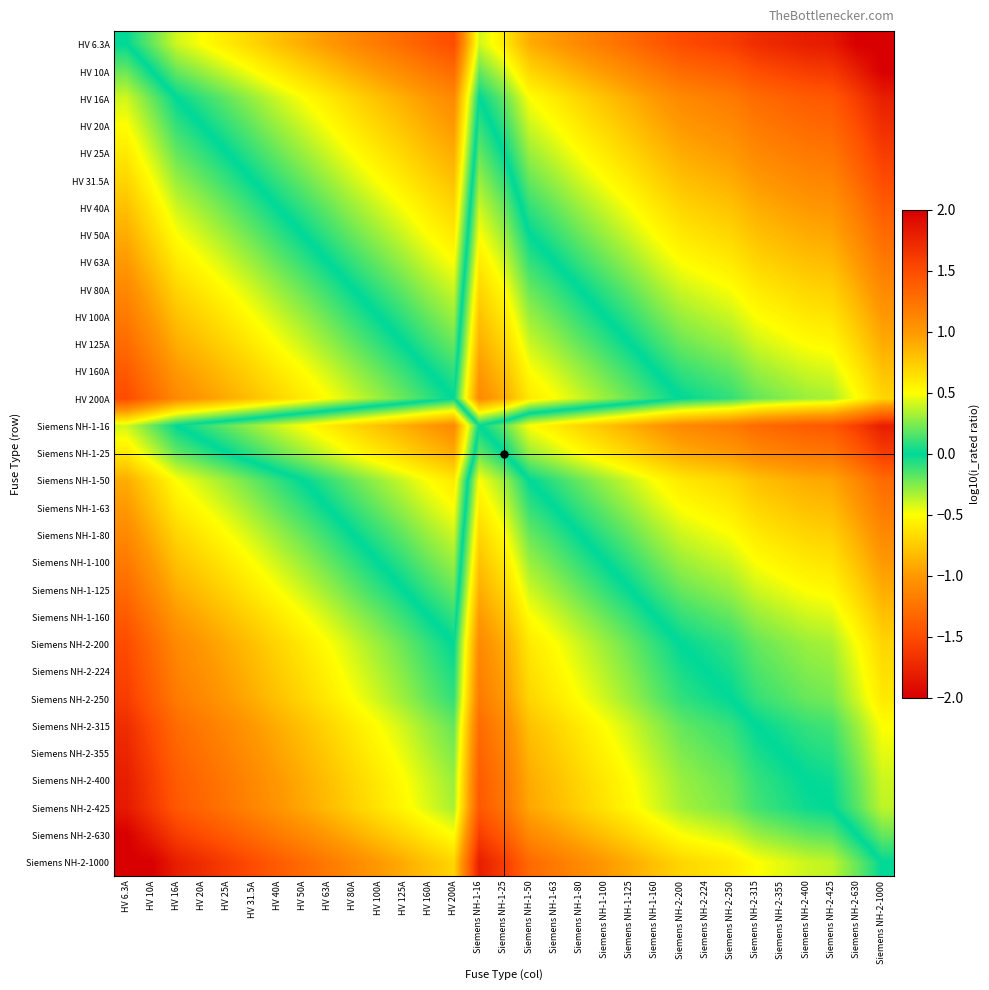

Reading left to right, extract all data points from this chart.

HV 6.3A: HV 6.3A=0.0	HV 10A=-0.2	HV 16A=-0.4	HV 20A=-0.5	HV 25A=-0.6	HV 31.5A=-0.7	HV 40A=-0.8	HV 50A=-0.9	HV 63A=-1.0	HV 80A=-1.1	HV 100A=-1.2	HV 125A=-1.3	HV 160A=-1.4	HV 200A=-1.5	Siemens NH-1-16=-0.4	Siemens NH-1-25=-0.6	Siemens NH-1-50=-0.9	Siemens NH-1-63=-1.0	Siemens NH-1-80=-1.1	Siemens NH-1-100=-1.2	Siemens NH-1-125=-1.3	Siemens NH-1-160=-1.4	Siemens NH-2-200=-1.5	Siemens NH-2-224=-1.6	Siemens NH-2-250=-1.6	Siemens NH-2-315=-1.7	Siemens NH-2-355=-1.8	Siemens NH-2-400=-1.8	Siemens NH-2-425=-1.8	Siemens NH-2-630=-2.0	Siemens NH-2-1000=-2.0
HV 10A: HV 6.3A=0.2	HV 10A=0.0	HV 16A=-0.2	HV 20A=-0.3	HV 25A=-0.4	HV 31.5A=-0.5	HV 40A=-0.6	HV 50A=-0.7	HV 63A=-0.8	HV 80A=-0.9	HV 100A=-1.0	HV 125A=-1.1	HV 160A=-1.2	HV 200A=-1.3	Siemens NH-1-16=-0.2	Siemens NH-1-25=-0.4	Siemens NH-1-50=-0.7	Siemens NH-1-63=-0.8	Siemens NH-1-80=-0.9	Siemens NH-1-100=-1.0	Siemens NH-1-125=-1.1	Siemens NH-1-160=-1.2	Siemens NH-2-200=-1.3	Siemens NH-2-224=-1.4	Siemens NH-2-250=-1.4	Siemens NH-2-315=-1.5	Siemens NH-2-355=-1.6	Siemens NH-2-400=-1.6	Siemens NH-2-425=-1.6	Siemens NH-2-630=-1.8	Siemens NH-2-1000=-2.0
HV 16A: HV 6.3A=0.4	HV 10A=0.2	HV 16A=0.0	HV 20A=-0.1	HV 25A=-0.2	HV 31.5A=-0.3	HV 40A=-0.4	HV 50A=-0.5	HV 63A=-0.6	HV 80A=-0.7	HV 100A=-0.8	HV 125A=-0.9	HV 160A=-1.0	HV 200A=-1.1	Siemens NH-1-16=0.0	Siemens NH-1-25=-0.2	Siemens NH-1-50=-0.5	Siemens NH-1-63=-0.6	Siemens NH-1-80=-0.7	Siemens NH-1-100=-0.8	Siemens NH-1-125=-0.9	Siemens NH-1-160=-1.0	Siemens NH-2-200=-1.1	Siemens NH-2-224=-1.1	Siemens NH-2-250=-1.2	Siemens NH-2-315=-1.3	Siemens NH-2-355=-1.3	Siemens NH-2-400=-1.4	Siemens NH-2-425=-1.4	Siemens NH-2-630=-1.6	Siemens NH-2-1000=-1.8
HV 20A: HV 6.3A=0.5	HV 10A=0.3	HV 16A=0.1	HV 20A=0.0	HV 25A=-0.1	HV 31.5A=-0.2	HV 40A=-0.3	HV 50A=-0.4	HV 63A=-0.5	HV 80A=-0.6	HV 100A=-0.7	HV 125A=-0.8	HV 160A=-0.9	HV 200A=-1.0	Siemens NH-1-16=0.1	Siemens NH-1-25=-0.1	Siemens NH-1-50=-0.4	Siemens NH-1-63=-0.5	Siemens NH-1-80=-0.6	Siemens NH-1-100=-0.7	Siemens NH-1-125=-0.8	Siemens NH-1-160=-0.9	Siemens NH-2-200=-1.0	Siemens NH-2-224=-1.0	Siemens NH-2-250=-1.1	Siemens NH-2-315=-1.2	Siemens NH-2-355=-1.2	Siemens NH-2-400=-1.3	Siemens NH-2-425=-1.3	Siemens NH-2-630=-1.5	Siemens NH-2-1000=-1.7
HV 25A: HV 6.3A=0.6	HV 10A=0.4	HV 16A=0.2	HV 20A=0.1	HV 25A=0.0	HV 31.5A=-0.1	HV 40A=-0.2	HV 50A=-0.3	HV 63A=-0.4	HV 80A=-0.5	HV 100A=-0.6	HV 125A=-0.7	HV 160A=-0.8	HV 200A=-0.9	Siemens NH-1-16=0.2	Siemens NH-1-25=0.0	Siemens NH-1-50=-0.3	Siemens NH-1-63=-0.4	Siemens NH-1-80=-0.5	Siemens NH-1-100=-0.6	Siemens NH-1-125=-0.7	Siemens NH-1-160=-0.8	Siemens NH-2-200=-0.9	Siemens NH-2-224=-1.0	Siemens NH-2-250=-1.0	Siemens NH-2-315=-1.1	Siemens NH-2-355=-1.2	Siemens NH-2-400=-1.2	Siemens NH-2-425=-1.2	Siemens NH-2-630=-1.4	Siemens NH-2-1000=-1.6
HV 31.5A: HV 6.3A=0.7	HV 10A=0.5	HV 16A=0.3	HV 20A=0.2	HV 25A=0.1	HV 31.5A=0.0	HV 40A=-0.1	HV 50A=-0.2	HV 63A=-0.3	HV 80A=-0.4	HV 100A=-0.5	HV 125A=-0.6	HV 160A=-0.7	HV 200A=-0.8	Siemens NH-1-16=0.3	Siemens NH-1-25=0.1	Siemens NH-1-50=-0.2	Siemens NH-1-63=-0.3	Siemens NH-1-80=-0.4	Siemens NH-1-100=-0.5	Siemens NH-1-125=-0.6	Siemens NH-1-160=-0.7	Siemens NH-2-200=-0.8	Siemens NH-2-224=-0.9	Siemens NH-2-250=-0.9	Siemens NH-2-315=-1.0	Siemens NH-2-355=-1.1	Siemens NH-2-400=-1.1	Siemens NH-2-425=-1.1	Siemens NH-2-630=-1.3	Siemens NH-2-1000=-1.5
HV 40A: HV 6.3A=0.8	HV 10A=0.6	HV 16A=0.4	HV 20A=0.3	HV 25A=0.2	HV 31.5A=0.1	HV 40A=0.0	HV 50A=-0.1	HV 63A=-0.2	HV 80A=-0.3	HV 100A=-0.4	HV 125A=-0.5	HV 160A=-0.6	HV 200A=-0.7	Siemens NH-1-16=0.4	Siemens NH-1-25=0.2	Siemens NH-1-50=-0.1	Siemens NH-1-63=-0.2	Siemens NH-1-80=-0.3	Siemens NH-1-100=-0.4	Siemens NH-1-125=-0.5	Siemens NH-1-160=-0.6	Siemens NH-2-200=-0.7	Siemens NH-2-224=-0.7	Siemens NH-2-250=-0.8	Siemens NH-2-315=-0.9	Siemens NH-2-355=-0.9	Siemens NH-2-400=-1.0	Siemens NH-2-425=-1.0	Siemens NH-2-630=-1.2	Siemens NH-2-1000=-1.4
HV 50A: HV 6.3A=0.9	HV 10A=0.7	HV 16A=0.5	HV 20A=0.4	HV 25A=0.3	HV 31.5A=0.2	HV 40A=0.1	HV 50A=0.0	HV 63A=-0.1	HV 80A=-0.2	HV 100A=-0.3	HV 125A=-0.4	HV 160A=-0.5	HV 200A=-0.6	Siemens NH-1-16=0.5	Siemens NH-1-25=0.3	Siemens NH-1-50=0.0	Siemens NH-1-63=-0.1	Siemens NH-1-80=-0.2	Siemens NH-1-100=-0.3	Siemens NH-1-125=-0.4	Siemens NH-1-160=-0.5	Siemens NH-2-200=-0.6	Siemens NH-2-224=-0.7	Siemens NH-2-250=-0.7	Siemens NH-2-315=-0.8	Siemens NH-2-355=-0.9	Siemens NH-2-400=-0.9	Siemens NH-2-425=-0.9	Siemens NH-2-630=-1.1	Siemens NH-2-1000=-1.3
HV 63A: HV 6.3A=1.0	HV 10A=0.8	HV 16A=0.6	HV 20A=0.5	HV 25A=0.4	HV 31.5A=0.3	HV 40A=0.2	HV 50A=0.1	HV 63A=0.0	HV 80A=-0.1	HV 100A=-0.2	HV 125A=-0.3	HV 160A=-0.4	HV 200A=-0.5	Siemens NH-1-16=0.6	Siemens NH-1-25=0.4	Siemens NH-1-50=0.1	Siemens NH-1-63=0.0	Siemens NH-1-80=-0.1	Siemens NH-1-100=-0.2	Siemens NH-1-125=-0.3	Siemens NH-1-160=-0.4	Siemens NH-2-200=-0.5	Siemens NH-2-224=-0.6	Siemens NH-2-250=-0.6	Siemens NH-2-315=-0.7	Siemens NH-2-355=-0.8	Siemens NH-2-400=-0.8	Siemens NH-2-425=-0.8	Siemens NH-2-630=-1.0	Siemens NH-2-1000=-1.2
HV 80A: HV 6.3A=1.1	HV 10A=0.9	HV 16A=0.7	HV 20A=0.6	HV 25A=0.5	HV 31.5A=0.4	HV 40A=0.3	HV 50A=0.2	HV 63A=0.1	HV 80A=0.0	HV 100A=-0.1	HV 125A=-0.2	HV 160A=-0.3	HV 200A=-0.4	Siemens NH-1-16=0.7	Siemens NH-1-25=0.5	Siemens NH-1-50=0.2	Siemens NH-1-63=0.1	Siemens NH-1-80=0.0	Siemens NH-1-100=-0.1	Siemens NH-1-125=-0.2	Siemens NH-1-160=-0.3	Siemens NH-2-200=-0.4	Siemens NH-2-224=-0.4	Siemens NH-2-250=-0.5	Siemens NH-2-315=-0.6	Siemens NH-2-355=-0.6	Siemens NH-2-400=-0.7	Siemens NH-2-425=-0.7	Siemens NH-2-630=-0.9	Siemens NH-2-1000=-1.1
HV 100A: HV 6.3A=1.2	HV 10A=1.0	HV 16A=0.8	HV 20A=0.7	HV 25A=0.6	HV 31.5A=0.5	HV 40A=0.4	HV 50A=0.3	HV 63A=0.2	HV 80A=0.1	HV 100A=0.0	HV 125A=-0.1	HV 160A=-0.2	HV 200A=-0.3	Siemens NH-1-16=0.8	Siemens NH-1-25=0.6	Siemens NH-1-50=0.3	Siemens NH-1-63=0.2	Siemens NH-1-80=0.1	Siemens NH-1-100=0.0	Siemens NH-1-125=-0.1	Siemens NH-1-160=-0.2	Siemens NH-2-200=-0.3	Siemens NH-2-224=-0.4	Siemens NH-2-250=-0.4	Siemens NH-2-315=-0.5	Siemens NH-2-355=-0.6	Siemens NH-2-400=-0.6	Siemens NH-2-425=-0.6	Siemens NH-2-630=-0.8	Siemens NH-2-1000=-1.0
HV 125A: HV 6.3A=1.3	HV 10A=1.1	HV 16A=0.9	HV 20A=0.8	HV 25A=0.7	HV 31.5A=0.6	HV 40A=0.5	HV 50A=0.4	HV 63A=0.3	HV 80A=0.2	HV 100A=0.1	HV 125A=0.0	HV 160A=-0.1	HV 200A=-0.2	Siemens NH-1-16=0.9	Siemens NH-1-25=0.7	Siemens NH-1-50=0.4	Siemens NH-1-63=0.3	Siemens NH-1-80=0.2	Siemens NH-1-100=0.1	Siemens NH-1-125=0.0	Siemens NH-1-160=-0.1	Siemens NH-2-200=-0.2	Siemens NH-2-224=-0.3	Siemens NH-2-250=-0.3	Siemens NH-2-315=-0.4	Siemens NH-2-355=-0.5	Siemens NH-2-400=-0.5	Siemens NH-2-425=-0.5	Siemens NH-2-630=-0.7	Siemens NH-2-1000=-0.9
HV 160A: HV 6.3A=1.4	HV 10A=1.2	HV 16A=1.0	HV 20A=0.9	HV 25A=0.8	HV 31.5A=0.7	HV 40A=0.6	HV 50A=0.5	HV 63A=0.4	HV 80A=0.3	HV 100A=0.2	HV 125A=0.1	HV 160A=0.0	HV 200A=-0.1	Siemens NH-1-16=1.0	Siemens NH-1-25=0.8	Siemens NH-1-50=0.5	Siemens NH-1-63=0.4	Siemens NH-1-80=0.3	Siemens NH-1-100=0.2	Siemens NH-1-125=0.1	Siemens NH-1-160=0.0	Siemens NH-2-200=-0.1	Siemens NH-2-224=-0.1	Siemens NH-2-250=-0.2	Siemens NH-2-315=-0.3	Siemens NH-2-355=-0.3	Siemens NH-2-400=-0.4	Siemens NH-2-425=-0.4	Siemens NH-2-630=-0.6	Siemens NH-2-1000=-0.8
HV 200A: HV 6.3A=1.5	HV 10A=1.3	HV 16A=1.1	HV 20A=1.0	HV 25A=0.9	HV 31.5A=0.8	HV 40A=0.7	HV 50A=0.6	HV 63A=0.5	HV 80A=0.4	HV 100A=0.3	HV 125A=0.2	HV 160A=0.1	HV 200A=0.0	Siemens NH-1-16=1.1	Siemens NH-1-25=0.9	Siemens NH-1-50=0.6	Siemens NH-1-63=0.5	Siemens NH-1-80=0.4	Siemens NH-1-100=0.3	Siemens NH-1-125=0.2	Siemens NH-1-160=0.1	Siemens NH-2-200=0.0	Siemens NH-2-224=-0.0	Siemens NH-2-250=-0.1	Siemens NH-2-315=-0.2	Siemens NH-2-355=-0.2	Siemens NH-2-400=-0.3	Siemens NH-2-425=-0.3	Siemens NH-2-630=-0.5	Siemens NH-2-1000=-0.7
Siemens NH-1-16: HV 6.3A=0.4	HV 10A=0.2	HV 16A=0.0	HV 20A=-0.1	HV 25A=-0.2	HV 31.5A=-0.3	HV 40A=-0.4	HV 50A=-0.5	HV 63A=-0.6	HV 80A=-0.7	HV 100A=-0.8	HV 125A=-0.9	HV 160A=-1.0	HV 200A=-1.1	Siemens NH-1-16=0.0	Siemens NH-1-25=-0.2	Siemens NH-1-50=-0.5	Siemens NH-1-63=-0.6	Siemens NH-1-80=-0.7	Siemens NH-1-100=-0.8	Siemens NH-1-125=-0.9	Siemens NH-1-160=-1.0	Siemens NH-2-200=-1.1	Siemens NH-2-224=-1.1	Siemens NH-2-250=-1.2	Siemens NH-2-315=-1.3	Siemens NH-2-355=-1.3	Siemens NH-2-400=-1.4	Siemens NH-2-425=-1.4	Siemens NH-2-630=-1.6	Siemens NH-2-1000=-1.8
Siemens NH-1-25: HV 6.3A=0.6	HV 10A=0.4	HV 16A=0.2	HV 20A=0.1	HV 25A=0.0	HV 31.5A=-0.1	HV 40A=-0.2	HV 50A=-0.3	HV 63A=-0.4	HV 80A=-0.5	HV 100A=-0.6	HV 125A=-0.7	HV 160A=-0.8	HV 200A=-0.9	Siemens NH-1-16=0.2	Siemens NH-1-25=0.0	Siemens NH-1-50=-0.3	Siemens NH-1-63=-0.4	Siemens NH-1-80=-0.5	Siemens NH-1-100=-0.6	Siemens NH-1-125=-0.7	Siemens NH-1-160=-0.8	Siemens NH-2-200=-0.9	Siemens NH-2-224=-1.0	Siemens NH-2-250=-1.0	Siemens NH-2-315=-1.1	Siemens NH-2-355=-1.2	Siemens NH-2-400=-1.2	Siemens NH-2-425=-1.2	Siemens NH-2-630=-1.4	Siemens NH-2-1000=-1.6
Siemens NH-1-50: HV 6.3A=0.9	HV 10A=0.7	HV 16A=0.5	HV 20A=0.4	HV 25A=0.3	HV 31.5A=0.2	HV 40A=0.1	HV 50A=0.0	HV 63A=-0.1	HV 80A=-0.2	HV 100A=-0.3	HV 125A=-0.4	HV 160A=-0.5	HV 200A=-0.6	Siemens NH-1-16=0.5	Siemens NH-1-25=0.3	Siemens NH-1-50=0.0	Siemens NH-1-63=-0.1	Siemens NH-1-80=-0.2	Siemens NH-1-100=-0.3	Siemens NH-1-125=-0.4	Siemens NH-1-160=-0.5	Siemens NH-2-200=-0.6	Siemens NH-2-224=-0.7	Siemens NH-2-250=-0.7	Siemens NH-2-315=-0.8	Siemens NH-2-355=-0.9	Siemens NH-2-400=-0.9	Siemens NH-2-425=-0.9	Siemens NH-2-630=-1.1	Siemens NH-2-1000=-1.3
Siemens NH-1-63: HV 6.3A=1.0	HV 10A=0.8	HV 16A=0.6	HV 20A=0.5	HV 25A=0.4	HV 31.5A=0.3	HV 40A=0.2	HV 50A=0.1	HV 63A=0.0	HV 80A=-0.1	HV 100A=-0.2	HV 125A=-0.3	HV 160A=-0.4	HV 200A=-0.5	Siemens NH-1-16=0.6	Siemens NH-1-25=0.4	Siemens NH-1-50=0.1	Siemens NH-1-63=0.0	Siemens NH-1-80=-0.1	Siemens NH-1-100=-0.2	Siemens NH-1-125=-0.3	Siemens NH-1-160=-0.4	Siemens NH-2-200=-0.5	Siemens NH-2-224=-0.6	Siemens NH-2-250=-0.6	Siemens NH-2-315=-0.7	Siemens NH-2-355=-0.8	Siemens NH-2-400=-0.8	Siemens NH-2-425=-0.8	Siemens NH-2-630=-1.0	Siemens NH-2-1000=-1.2
Siemens NH-1-80: HV 6.3A=1.1	HV 10A=0.9	HV 16A=0.7	HV 20A=0.6	HV 25A=0.5	HV 31.5A=0.4	HV 40A=0.3	HV 50A=0.2	HV 63A=0.1	HV 80A=0.0	HV 100A=-0.1	HV 125A=-0.2	HV 160A=-0.3	HV 200A=-0.4	Siemens NH-1-16=0.7	Siemens NH-1-25=0.5	Siemens NH-1-50=0.2	Siemens NH-1-63=0.1	Siemens NH-1-80=0.0	Siemens NH-1-100=-0.1	Siemens NH-1-125=-0.2	Siemens NH-1-160=-0.3	Siemens NH-2-200=-0.4	Siemens NH-2-224=-0.4	Siemens NH-2-250=-0.5	Siemens NH-2-315=-0.6	Siemens NH-2-355=-0.6	Siemens NH-2-400=-0.7	Siemens NH-2-425=-0.7	Siemens NH-2-630=-0.9	Siemens NH-2-1000=-1.1
Siemens NH-1-100: HV 6.3A=1.2	HV 10A=1.0	HV 16A=0.8	HV 20A=0.7	HV 25A=0.6	HV 31.5A=0.5	HV 40A=0.4	HV 50A=0.3	HV 63A=0.2	HV 80A=0.1	HV 100A=0.0	HV 125A=-0.1	HV 160A=-0.2	HV 200A=-0.3	Siemens NH-1-16=0.8	Siemens NH-1-25=0.6	Siemens NH-1-50=0.3	Siemens NH-1-63=0.2	Siemens NH-1-80=0.1	Siemens NH-1-100=0.0	Siemens NH-1-125=-0.1	Siemens NH-1-160=-0.2	Siemens NH-2-200=-0.3	Siemens NH-2-224=-0.4	Siemens NH-2-250=-0.4	Siemens NH-2-315=-0.5	Siemens NH-2-355=-0.6	Siemens NH-2-400=-0.6	Siemens NH-2-425=-0.6	Siemens NH-2-630=-0.8	Siemens NH-2-1000=-1.0
Siemens NH-1-125: HV 6.3A=1.3	HV 10A=1.1	HV 16A=0.9	HV 20A=0.8	HV 25A=0.7	HV 31.5A=0.6	HV 40A=0.5	HV 50A=0.4	HV 63A=0.3	HV 80A=0.2	HV 100A=0.1	HV 125A=0.0	HV 160A=-0.1	HV 200A=-0.2	Siemens NH-1-16=0.9	Siemens NH-1-25=0.7	Siemens NH-1-50=0.4	Siemens NH-1-63=0.3	Siemens NH-1-80=0.2	Siemens NH-1-100=0.1	Siemens NH-1-125=0.0	Siemens NH-1-160=-0.1	Siemens NH-2-200=-0.2	Siemens NH-2-224=-0.3	Siemens NH-2-250=-0.3	Siemens NH-2-315=-0.4	Siemens NH-2-355=-0.5	Siemens NH-2-400=-0.5	Siemens NH-2-425=-0.5	Siemens NH-2-630=-0.7	Siemens NH-2-1000=-0.9
Siemens NH-1-160: HV 6.3A=1.4	HV 10A=1.2	HV 16A=1.0	HV 20A=0.9	HV 25A=0.8	HV 31.5A=0.7	HV 40A=0.6	HV 50A=0.5	HV 63A=0.4	HV 80A=0.3	HV 100A=0.2	HV 125A=0.1	HV 160A=0.0	HV 200A=-0.1	Siemens NH-1-16=1.0	Siemens NH-1-25=0.8	Siemens NH-1-50=0.5	Siemens NH-1-63=0.4	Siemens NH-1-80=0.3	Siemens NH-1-100=0.2	Siemens NH-1-125=0.1	Siemens NH-1-160=0.0	Siemens NH-2-200=-0.1	Siemens NH-2-224=-0.1	Siemens NH-2-250=-0.2	Siemens NH-2-315=-0.3	Siemens NH-2-355=-0.3	Siemens NH-2-400=-0.4	Siemens NH-2-425=-0.4	Siemens NH-2-630=-0.6	Siemens NH-2-1000=-0.8
Siemens NH-2-200: HV 6.3A=1.5	HV 10A=1.3	HV 16A=1.1	HV 20A=1.0	HV 25A=0.9	HV 31.5A=0.8	HV 40A=0.7	HV 50A=0.6	HV 63A=0.5	HV 80A=0.4	HV 100A=0.3	HV 125A=0.2	HV 160A=0.1	HV 200A=0.0	Siemens NH-1-16=1.1	Siemens NH-1-25=0.9	Siemens NH-1-50=0.6	Siemens NH-1-63=0.5	Siemens NH-1-80=0.4	Siemens NH-1-100=0.3	Siemens NH-1-125=0.2	Siemens NH-1-160=0.1	Siemens NH-2-200=0.0	Siemens NH-2-224=-0.0	Siemens NH-2-250=-0.1	Siemens NH-2-315=-0.2	Siemens NH-2-355=-0.2	Siemens NH-2-400=-0.3	Siemens NH-2-425=-0.3	Siemens NH-2-630=-0.5	Siemens NH-2-1000=-0.7
Siemens NH-2-224: HV 6.3A=1.6	HV 10A=1.4	HV 16A=1.1	HV 20A=1.0	HV 25A=1.0	HV 31.5A=0.9	HV 40A=0.7	HV 50A=0.7	HV 63A=0.6	HV 80A=0.4	HV 100A=0.4	HV 125A=0.3	HV 160A=0.1	HV 200A=0.0	Siemens NH-1-16=1.1	Siemens NH-1-25=1.0	Siemens NH-1-50=0.7	Siemens NH-1-63=0.6	Siemens NH-1-80=0.4	Siemens NH-1-100=0.4	Siemens NH-1-125=0.3	Siemens NH-1-160=0.1	Siemens NH-2-200=0.0	Siemens NH-2-224=0.0	Siemens NH-2-250=-0.0	Siemens NH-2-315=-0.1	Siemens NH-2-355=-0.2	Siemens NH-2-400=-0.3	Siemens NH-2-425=-0.3	Siemens NH-2-630=-0.4	Siemens NH-2-1000=-0.6
Siemens NH-2-250: HV 6.3A=1.6	HV 10A=1.4	HV 16A=1.2	HV 20A=1.1	HV 25A=1.0	HV 31.5A=0.9	HV 40A=0.8	HV 50A=0.7	HV 63A=0.6	HV 80A=0.5	HV 100A=0.4	HV 125A=0.3	HV 160A=0.2	HV 200A=0.1	Siemens NH-1-16=1.2	Siemens NH-1-25=1.0	Siemens NH-1-50=0.7	Siemens NH-1-63=0.6	Siemens NH-1-80=0.5	Siemens NH-1-100=0.4	Siemens NH-1-125=0.3	Siemens NH-1-160=0.2	Siemens NH-2-200=0.1	Siemens NH-2-224=0.0	Siemens NH-2-250=0.0	Siemens NH-2-315=-0.1	Siemens NH-2-355=-0.2	Siemens NH-2-400=-0.2	Siemens NH-2-425=-0.2	Siemens NH-2-630=-0.4	Siemens NH-2-1000=-0.6
Siemens NH-2-315: HV 6.3A=1.7	HV 10A=1.5	HV 16A=1.3	HV 20A=1.2	HV 25A=1.1	HV 31.5A=1.0	HV 40A=0.9	HV 50A=0.8	HV 63A=0.7	HV 80A=0.6	HV 100A=0.5	HV 125A=0.4	HV 160A=0.3	HV 200A=0.2	Siemens NH-1-16=1.3	Siemens NH-1-25=1.1	Siemens NH-1-50=0.8	Siemens NH-1-63=0.7	Siemens NH-1-80=0.6	Siemens NH-1-100=0.5	Siemens NH-1-125=0.4	Siemens NH-1-160=0.3	Siemens NH-2-200=0.2	Siemens NH-2-224=0.1	Siemens NH-2-250=0.1	Siemens NH-2-315=0.0	Siemens NH-2-355=-0.1	Siemens NH-2-400=-0.1	Siemens NH-2-425=-0.1	Siemens NH-2-630=-0.3	Siemens NH-2-1000=-0.5
Siemens NH-2-355: HV 6.3A=1.8	HV 10A=1.6	HV 16A=1.3	HV 20A=1.2	HV 25A=1.2	HV 31.5A=1.1	HV 40A=0.9	HV 50A=0.9	HV 63A=0.8	HV 80A=0.6	HV 100A=0.6	HV 125A=0.5	HV 160A=0.3	HV 200A=0.2	Siemens NH-1-16=1.3	Siemens NH-1-25=1.2	Siemens NH-1-50=0.9	Siemens NH-1-63=0.8	Siemens NH-1-80=0.6	Siemens NH-1-100=0.6	Siemens NH-1-125=0.5	Siemens NH-1-160=0.3	Siemens NH-2-200=0.2	Siemens NH-2-224=0.2	Siemens NH-2-250=0.2	Siemens NH-2-315=0.1	Siemens NH-2-355=0.0	Siemens NH-2-400=-0.1	Siemens NH-2-425=-0.1	Siemens NH-2-630=-0.2	Siemens NH-2-1000=-0.4
Siemens NH-2-400: HV 6.3A=1.8	HV 10A=1.6	HV 16A=1.4	HV 20A=1.3	HV 25A=1.2	HV 31.5A=1.1	HV 40A=1.0	HV 50A=0.9	HV 63A=0.8	HV 80A=0.7	HV 100A=0.6	HV 125A=0.5	HV 160A=0.4	HV 200A=0.3	Siemens NH-1-16=1.4	Siemens NH-1-25=1.2	Siemens NH-1-50=0.9	Siemens NH-1-63=0.8	Siemens NH-1-80=0.7	Siemens NH-1-100=0.6	Siemens NH-1-125=0.5	Siemens NH-1-160=0.4	Siemens NH-2-200=0.3	Siemens NH-2-224=0.3	Siemens NH-2-250=0.2	Siemens NH-2-315=0.1	Siemens NH-2-355=0.1	Siemens NH-2-400=0.0	Siemens NH-2-425=-0.0	Siemens NH-2-630=-0.2	Siemens NH-2-1000=-0.4
Siemens NH-2-425: HV 6.3A=1.8	HV 10A=1.6	HV 16A=1.4	HV 20A=1.3	HV 25A=1.2	HV 31.5A=1.1	HV 40A=1.0	HV 50A=0.9	HV 63A=0.8	HV 80A=0.7	HV 100A=0.6	HV 125A=0.5	HV 160A=0.4	HV 200A=0.3	Siemens NH-1-16=1.4	Siemens NH-1-25=1.2	Siemens NH-1-50=0.9	Siemens NH-1-63=0.8	Siemens NH-1-80=0.7	Siemens NH-1-100=0.6	Siemens NH-1-125=0.5	Siemens NH-1-160=0.4	Siemens NH-2-200=0.3	Siemens NH-2-224=0.3	Siemens NH-2-250=0.2	Siemens NH-2-315=0.1	Siemens NH-2-355=0.1	Siemens NH-2-400=0.0	Siemens NH-2-425=0.0	Siemens NH-2-630=-0.2	Siemens NH-2-1000=-0.4
Siemens NH-2-630: HV 6.3A=2.0	HV 10A=1.8	HV 16A=1.6	HV 20A=1.5	HV 25A=1.4	HV 31.5A=1.3	HV 40A=1.2	HV 50A=1.1	HV 63A=1.0	HV 80A=0.9	HV 100A=0.8	HV 125A=0.7	HV 160A=0.6	HV 200A=0.5	Siemens NH-1-16=1.6	Siemens NH-1-25=1.4	Siemens NH-1-50=1.1	Siemens NH-1-63=1.0	Siemens NH-1-80=0.9	Siemens NH-1-100=0.8	Siemens NH-1-125=0.7	Siemens NH-1-160=0.6	Siemens NH-2-200=0.5	Siemens NH-2-224=0.4	Siemens NH-2-250=0.4	Siemens NH-2-315=0.3	Siemens NH-2-355=0.2	Siemens NH-2-400=0.2	Siemens NH-2-425=0.2	Siemens NH-2-630=0.0	Siemens NH-2-1000=-0.2
Siemens NH-2-1000: HV 6.3A=2.0	HV 10A=2.0	HV 16A=1.8	HV 20A=1.7	HV 25A=1.6	HV 31.5A=1.5	HV 40A=1.4	HV 50A=1.3	HV 63A=1.2	HV 80A=1.1	HV 100A=1.0	HV 125A=0.9	HV 160A=0.8	HV 200A=0.7	Siemens NH-1-16=1.8	Siemens NH-1-25=1.6	Siemens NH-1-50=1.3	Siemens NH-1-63=1.2	Siemens NH-1-80=1.1	Siemens NH-1-100=1.0	Siemens NH-1-125=0.9	Siemens NH-1-160=0.8	Siemens NH-2-200=0.7	Siemens NH-2-224=0.6	Siemens NH-2-250=0.6	Siemens NH-2-315=0.5	Siemens NH-2-355=0.4	Siemens NH-2-400=0.4	Siemens NH-2-425=0.4	Siemens NH-2-630=0.2	Siemens NH-2-1000=0.0